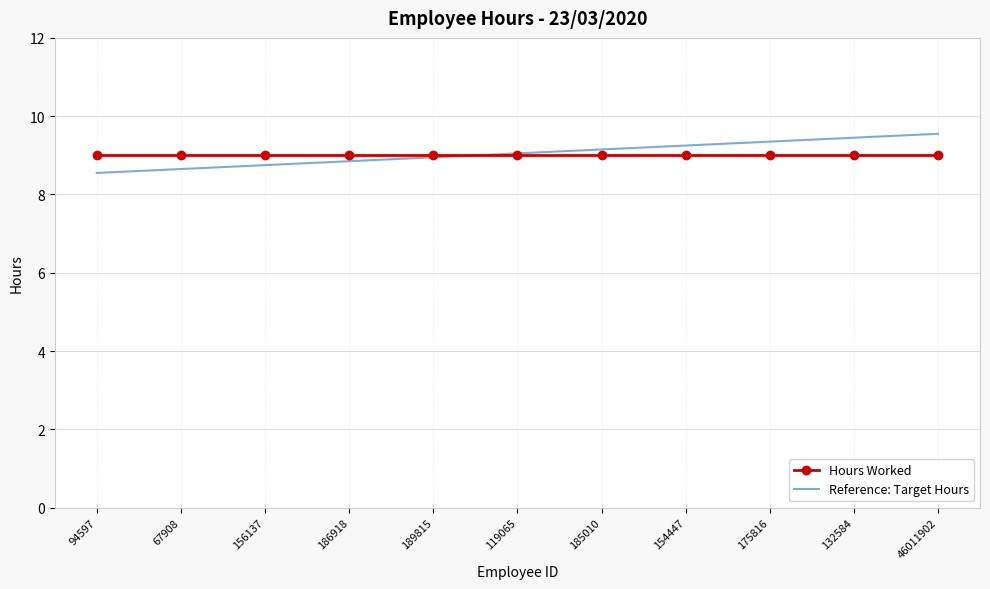

What position from the left is 46011902?

11